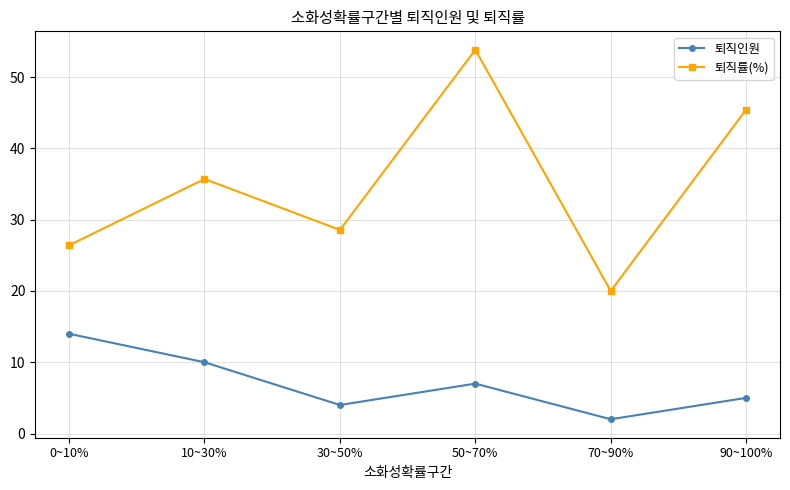

Reading left to right, extract all data points from this chart.

퇴직인원: 14.0	10.0	4.0	7.0	2.0	5.0
퇴직률(%): 26.4	35.7	28.6	53.8	20.0	45.5